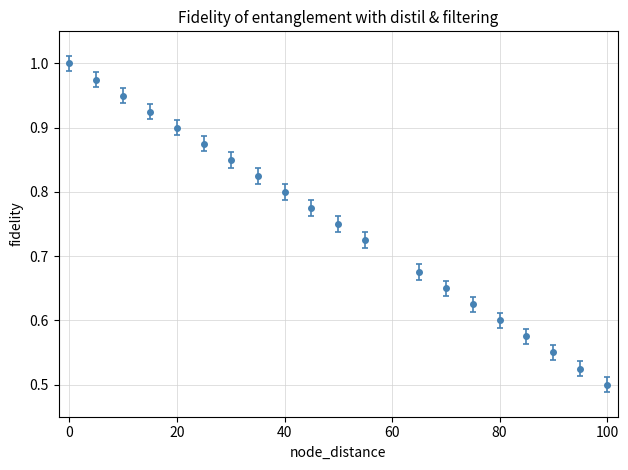

What is the sum of all values?

15.1